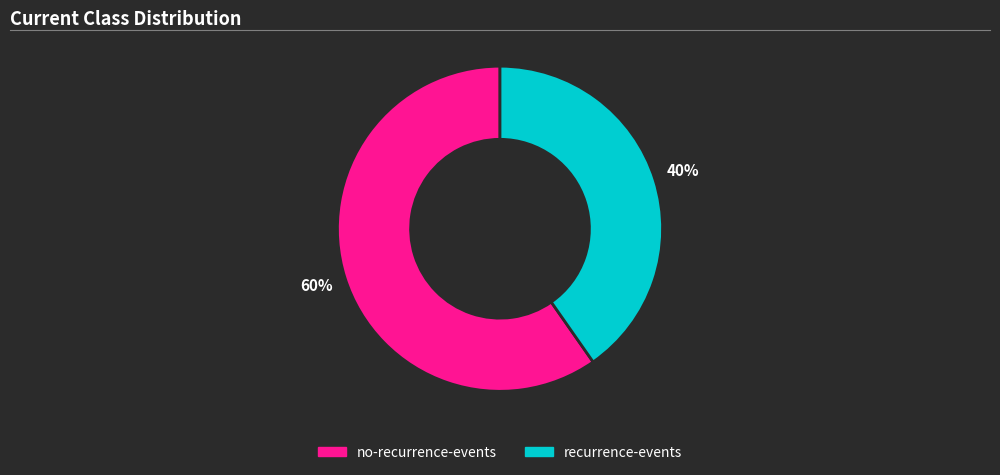

The recurrence-events slice represents 40% of the pie. True or false?

True